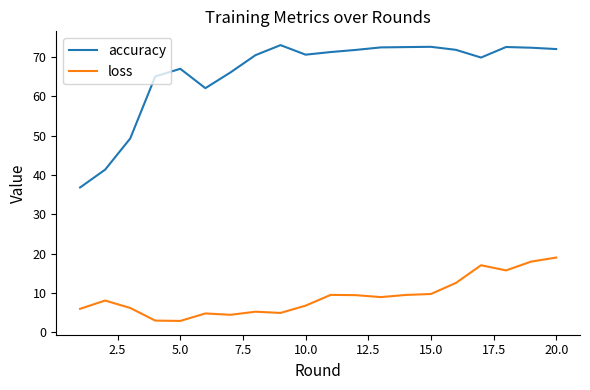

How many values in the accuracy series exceed 71?

10